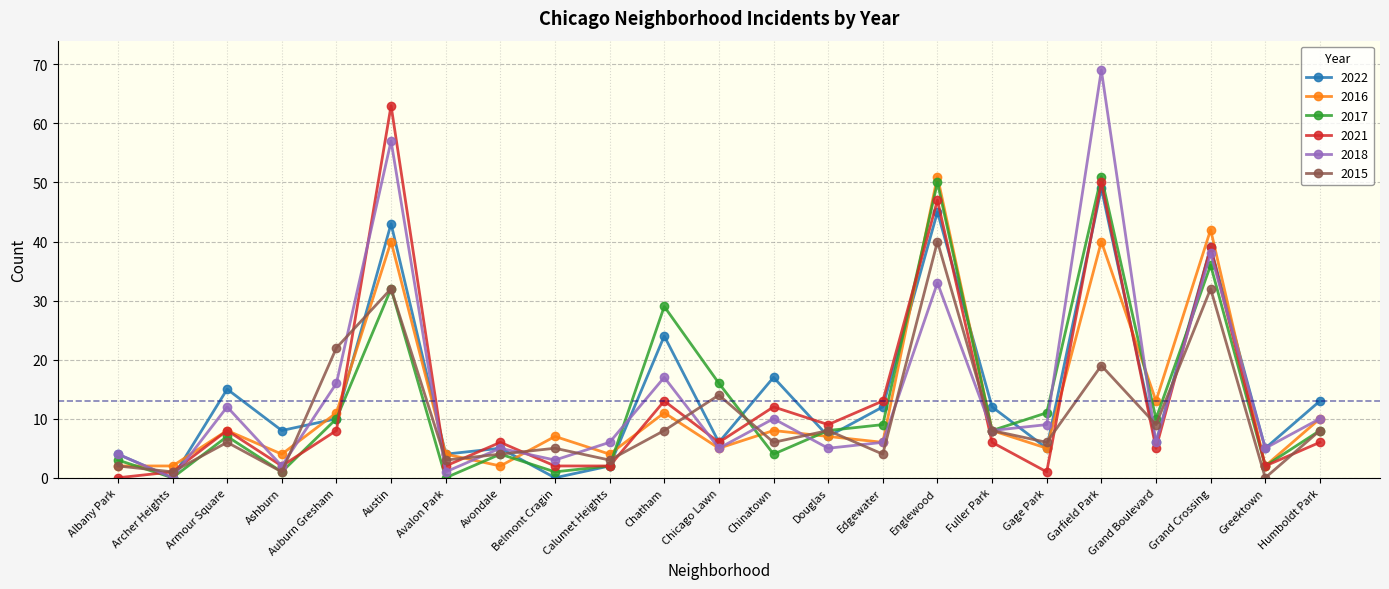

Between which two adjacent categories do 2015 and 2022 first intersect?

Albany Park and Archer Heights